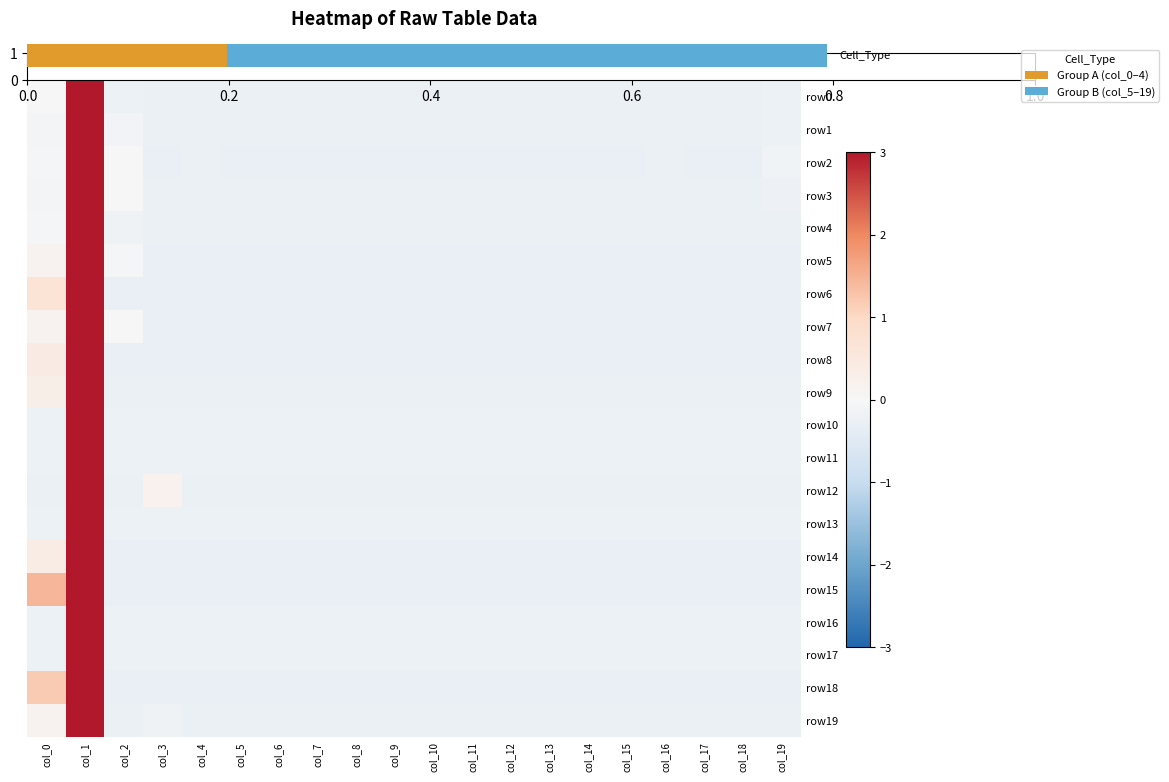

Which category has the lowest value across all series?

col_2